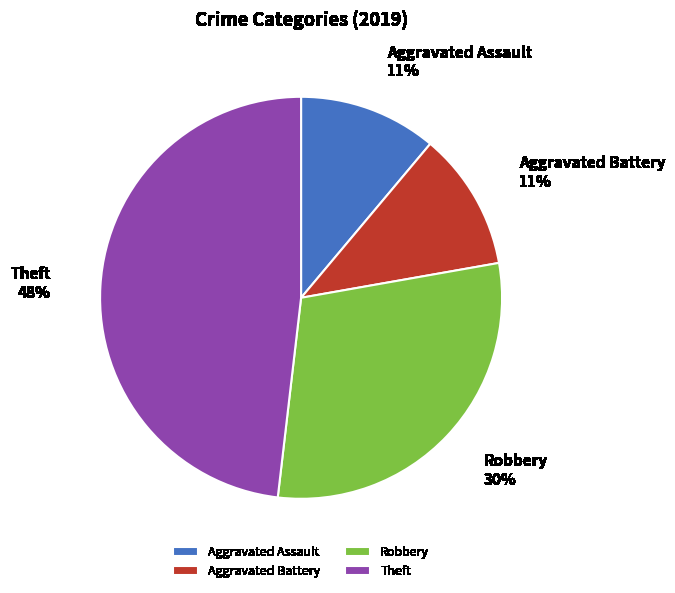

Do Robbery and Aggravated Assault together represent more than half of the pie?

No